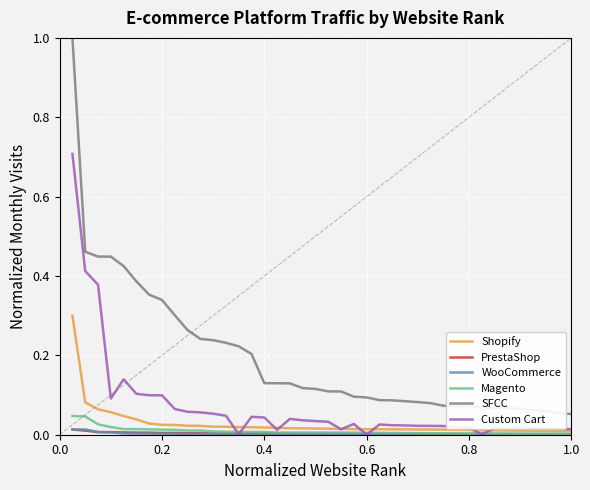

The WooCommerce series shows 0.0 at 0.2. True or false?

True